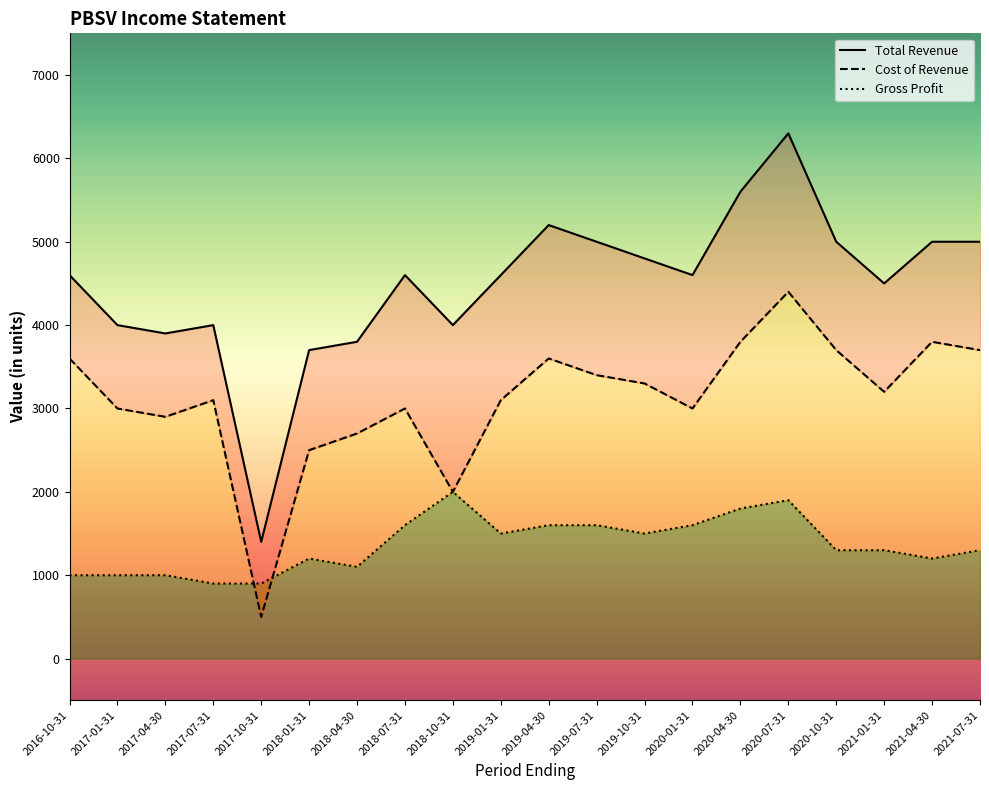

What is the difference between the maximum and minimum values in the Total Revenue series?

4900